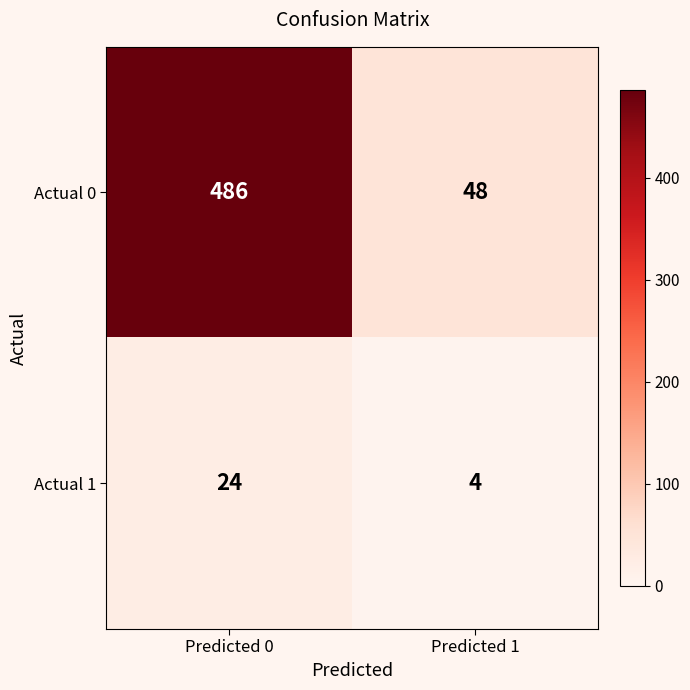

Rank the series at Predicted 0 from lowest to highest value.

Actual 1, Actual 0